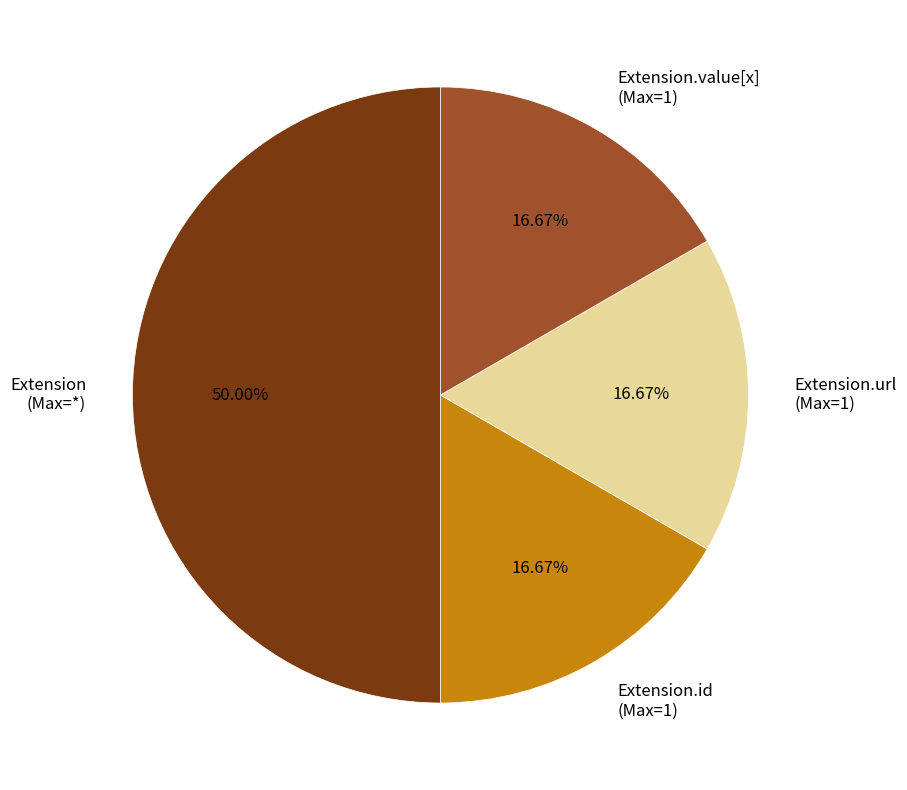

Do Extension.url (Max=1) and Extension (Max=*) together represent more than half of the pie?

Yes